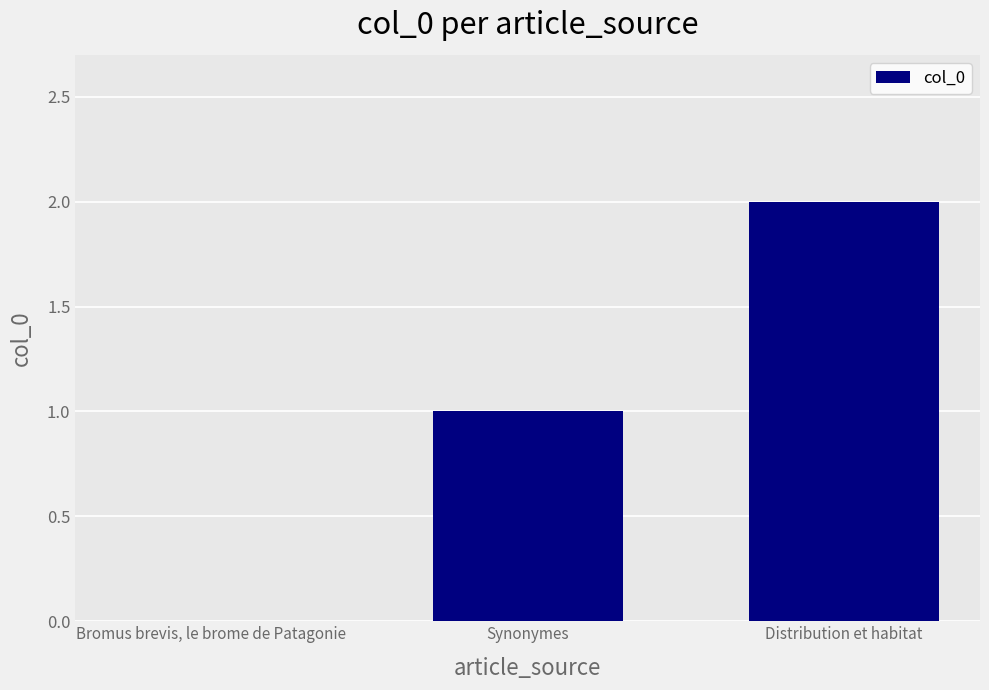

Which has a higher value, Synonymes or Distribution et habitat?

Distribution et habitat